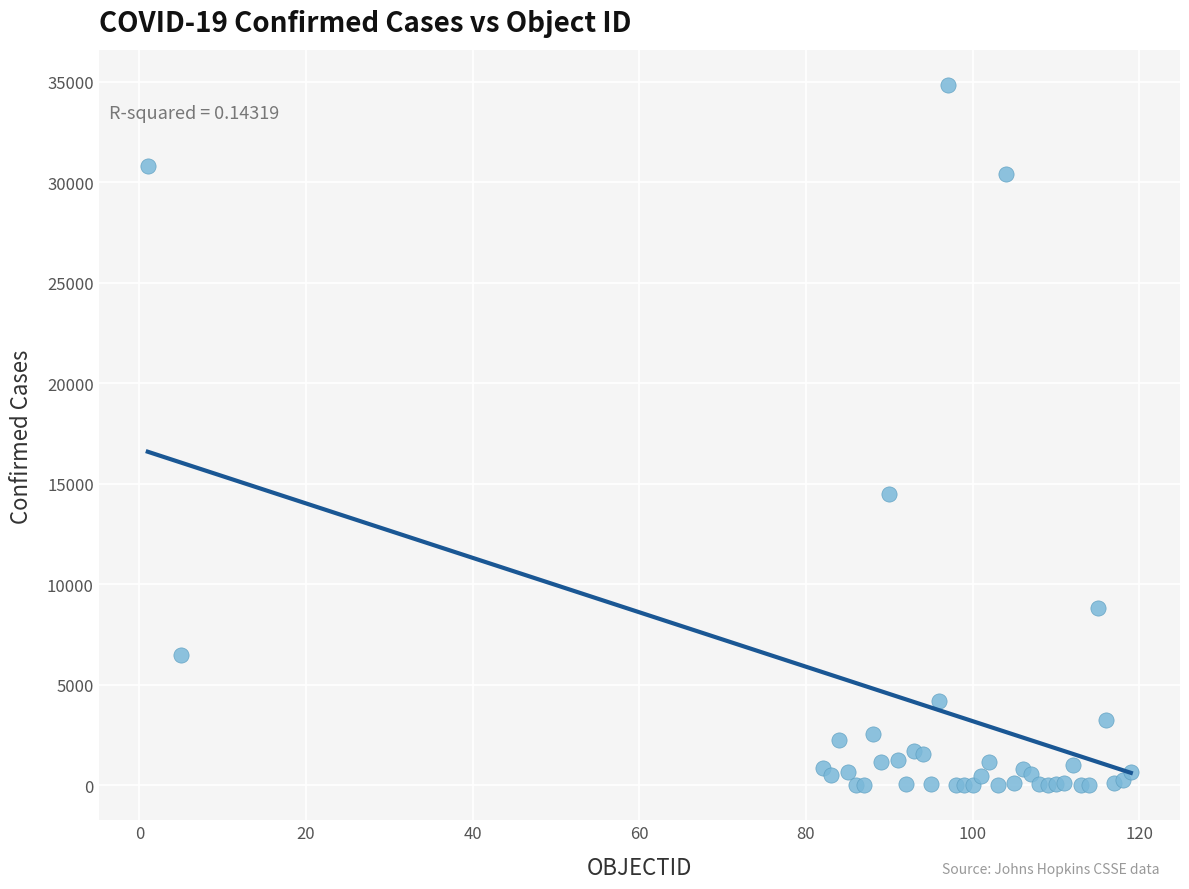

What Y value in the scatter plot is closest to 17407?

14476